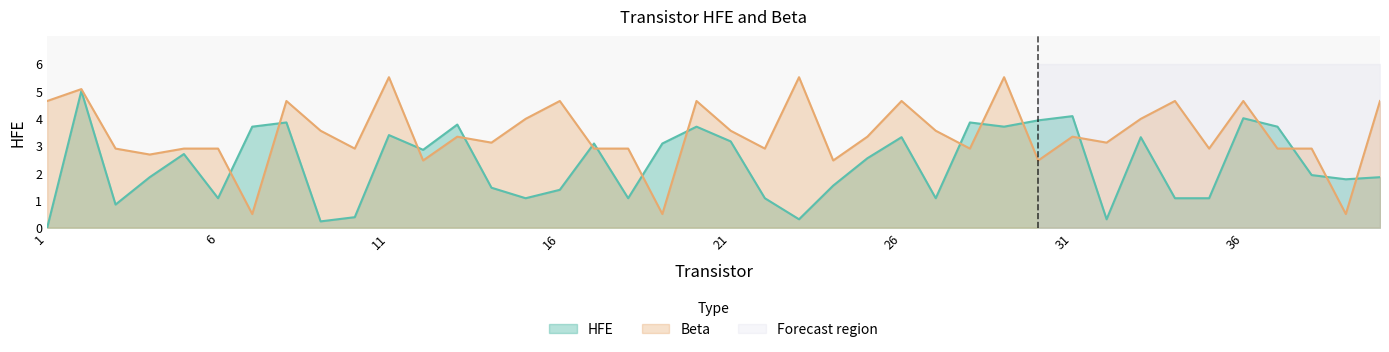

What is the total value across all series at 11?

8.9